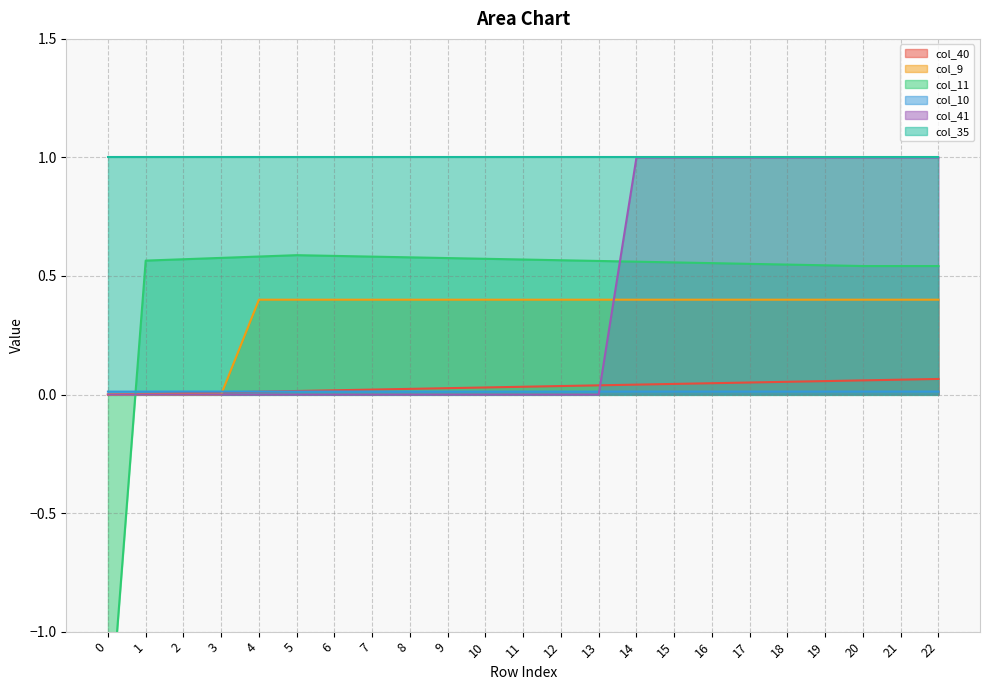

True or false: col_9 has a value of 0.4 at 13.

True